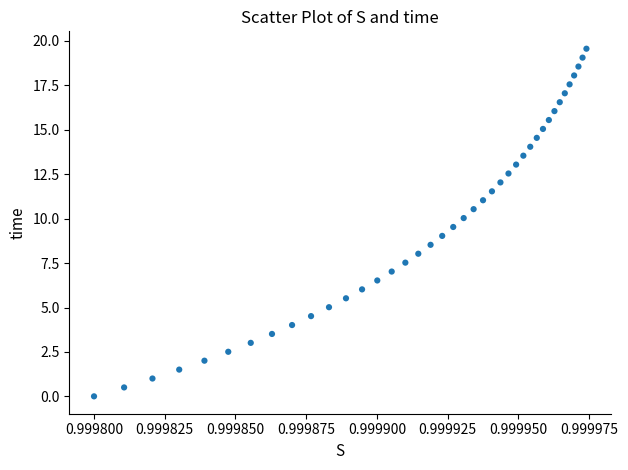

What is the range of Y values (max minus min)?

19.6